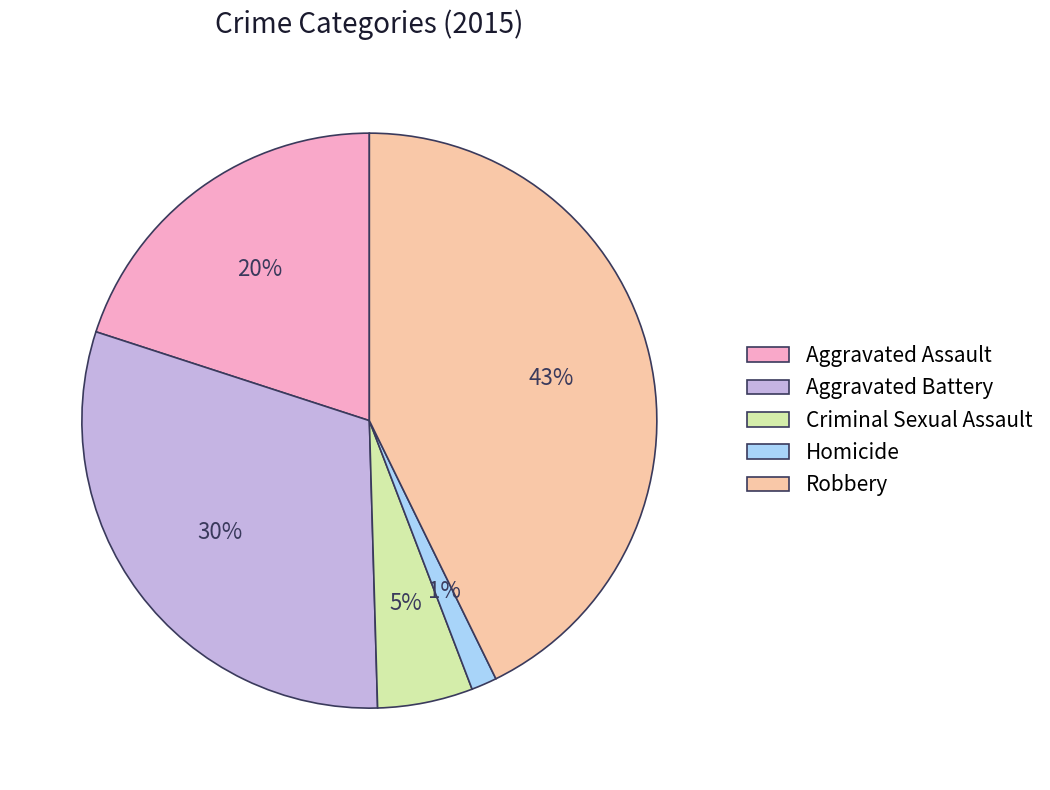

True or false: Robbery accounts for 43% of the total.

True